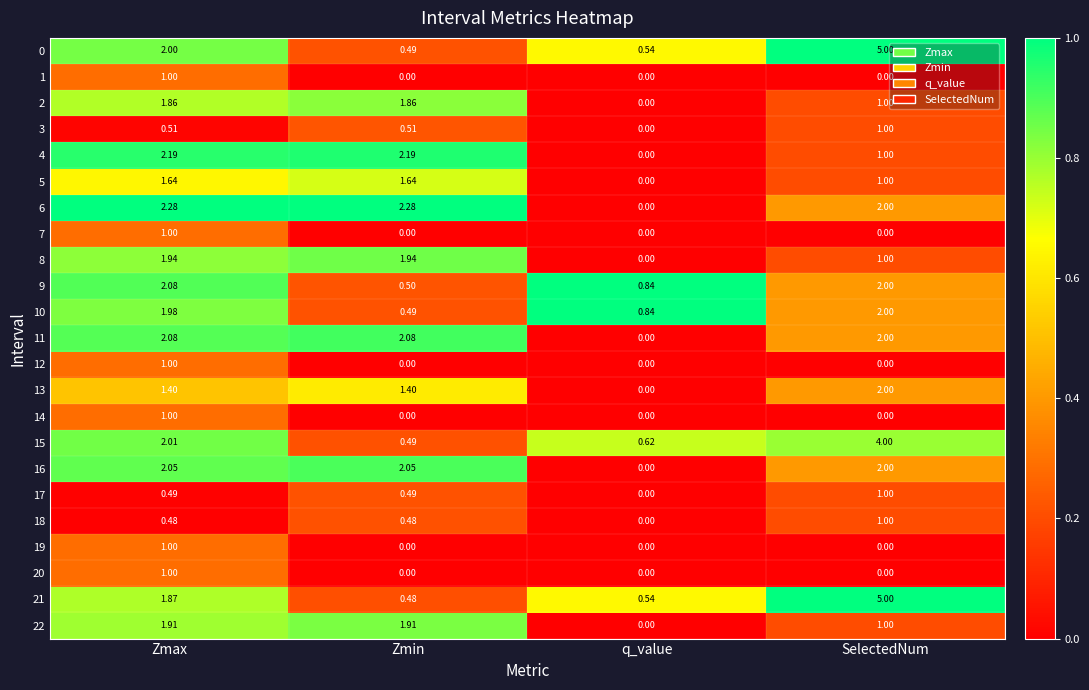

Count the number of data series in this chart.

23